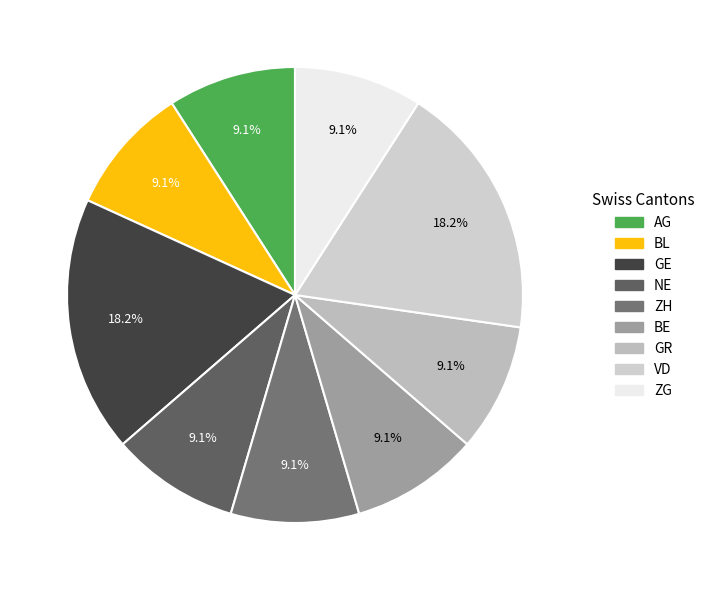

How many slices are in this pie chart?

9